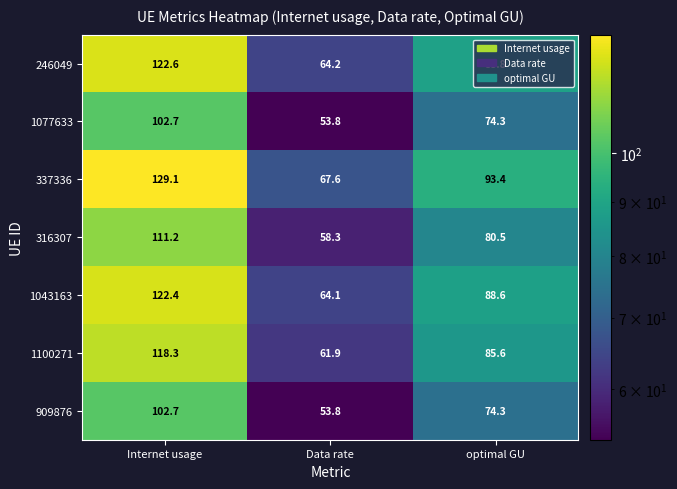

At which category does the chart reach its minimum across all series?

Data rate